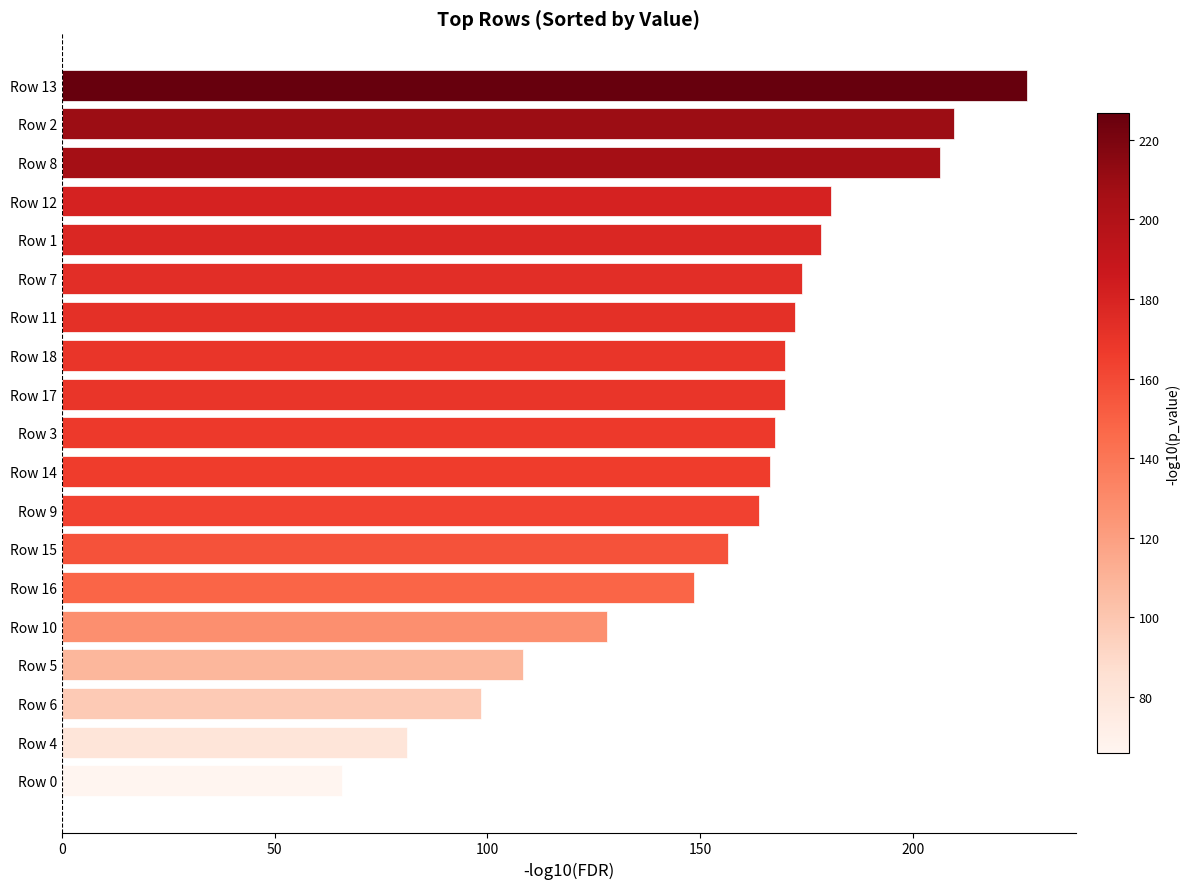

Which has a higher value, Row 15 or Row 2?

Row 2